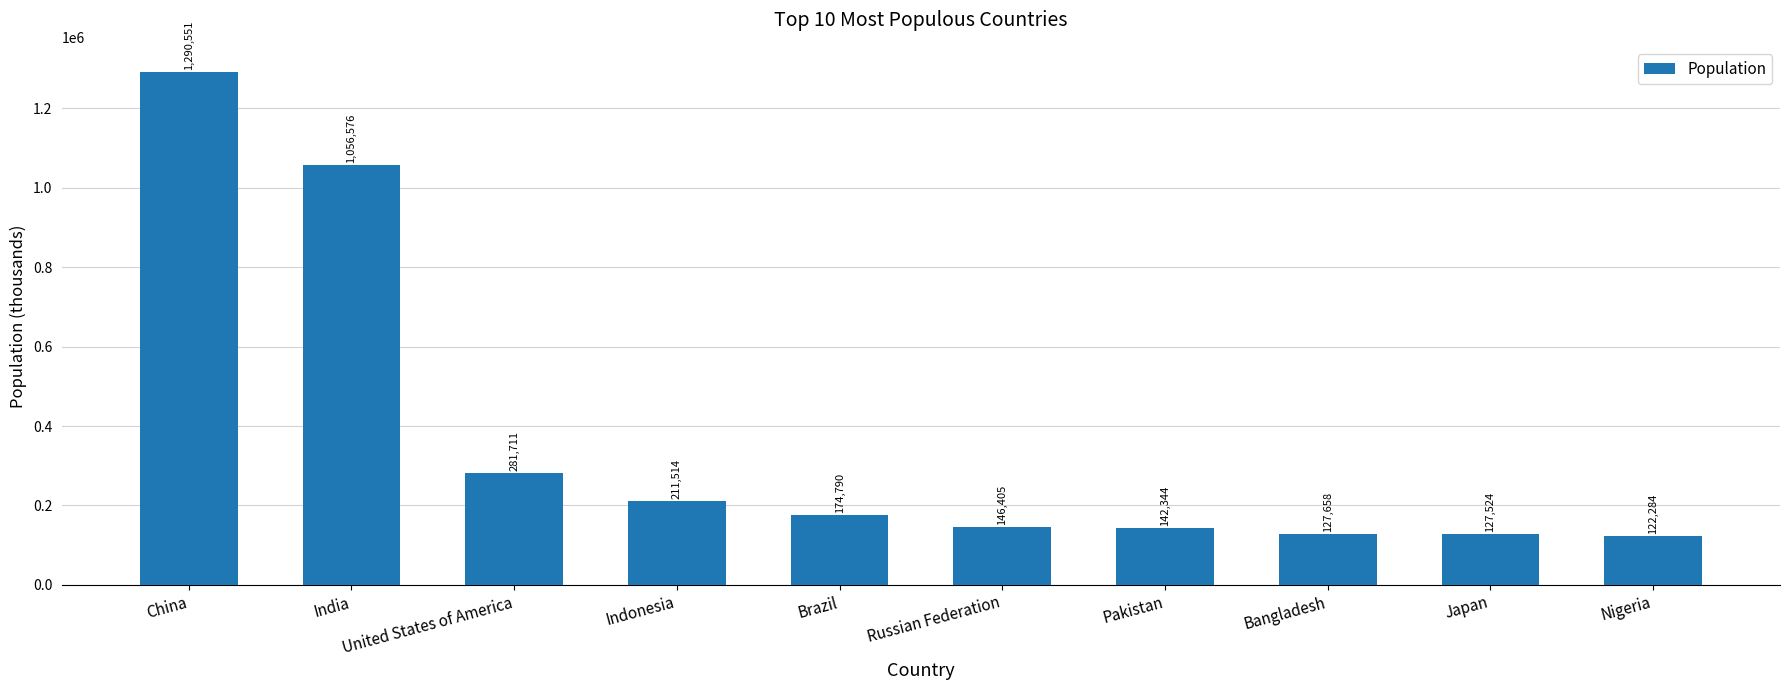

Which category has the highest value across all series?

China